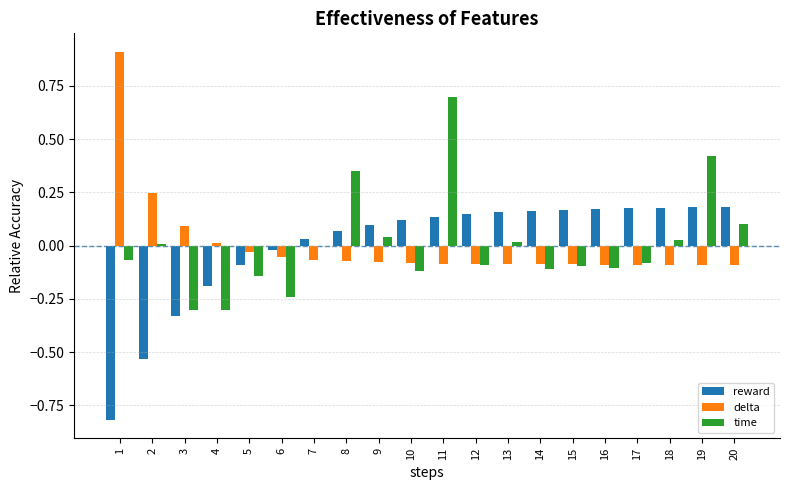

What is the maximum value for time?

0.7